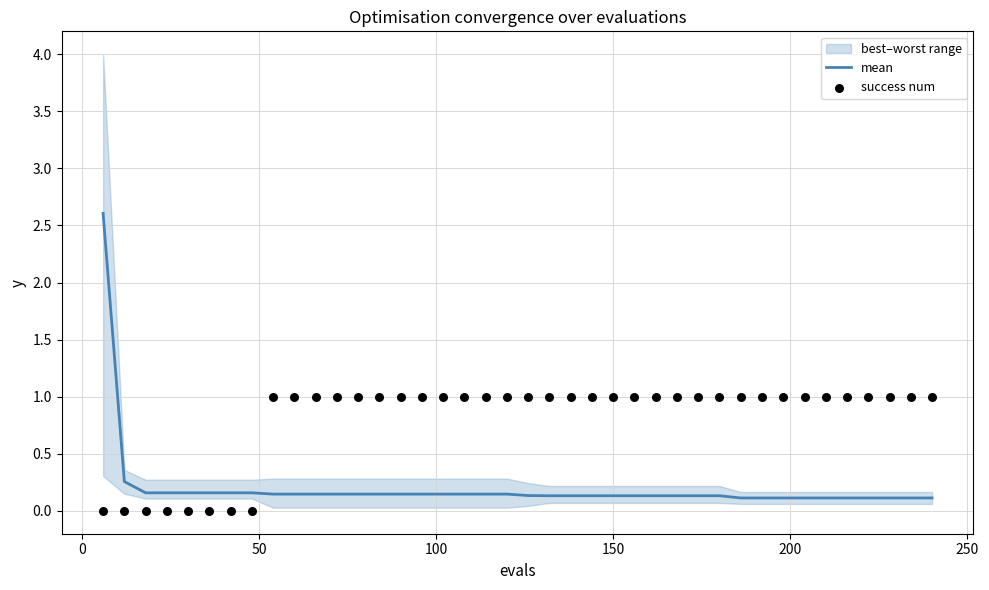

Which series has the largest total across all categories?

success num